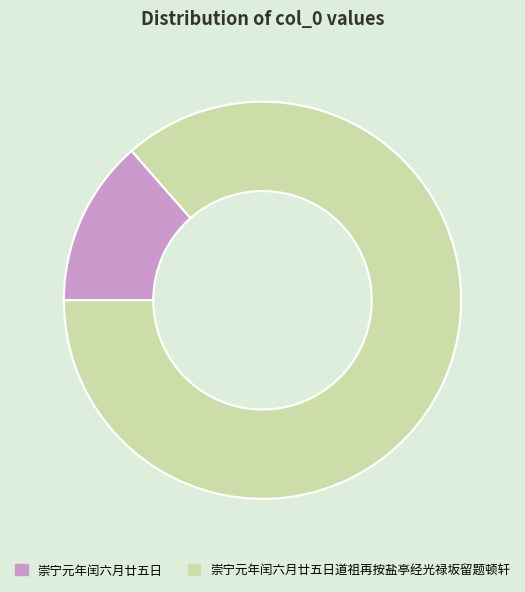

Is there any slice that represents more than half of the pie?

Yes